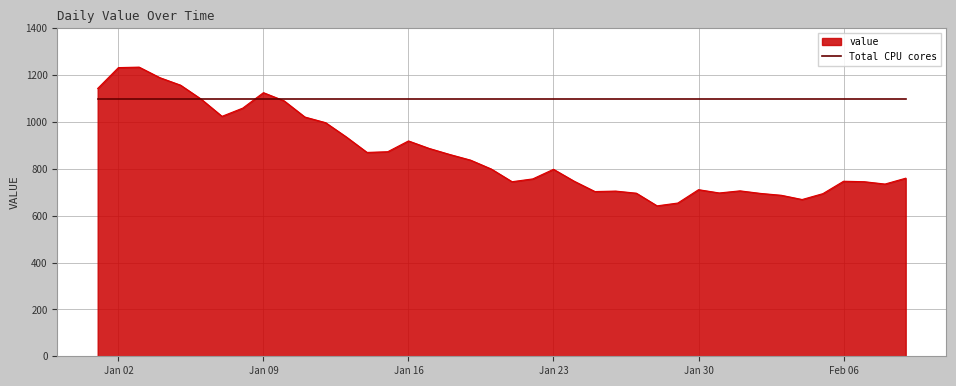

Rank the series by their maximum value, from lowest to highest.

Total CPU cores, value